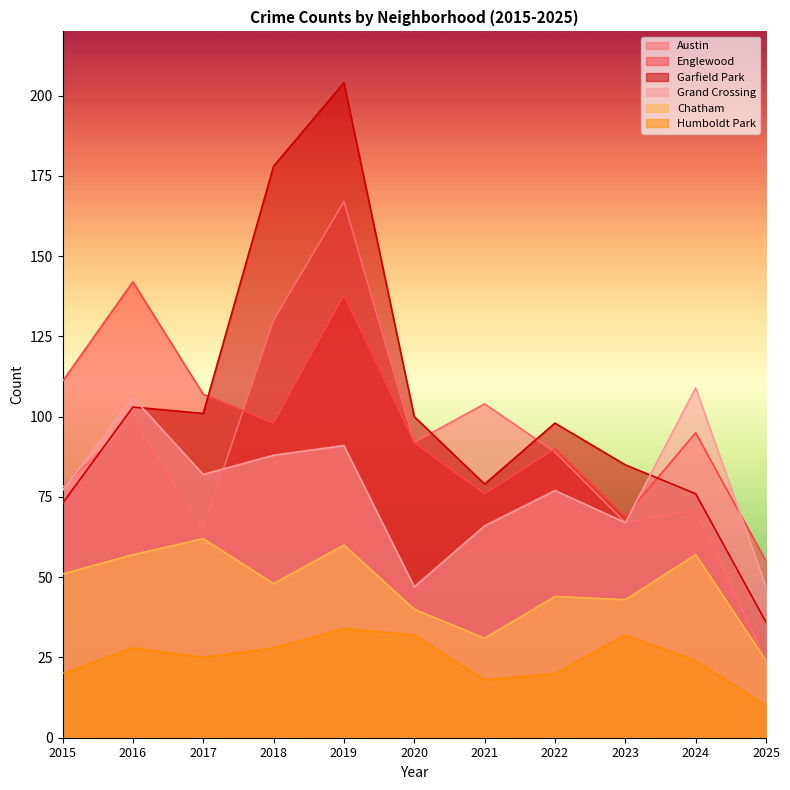

What is the total value across all series at 2015?

410